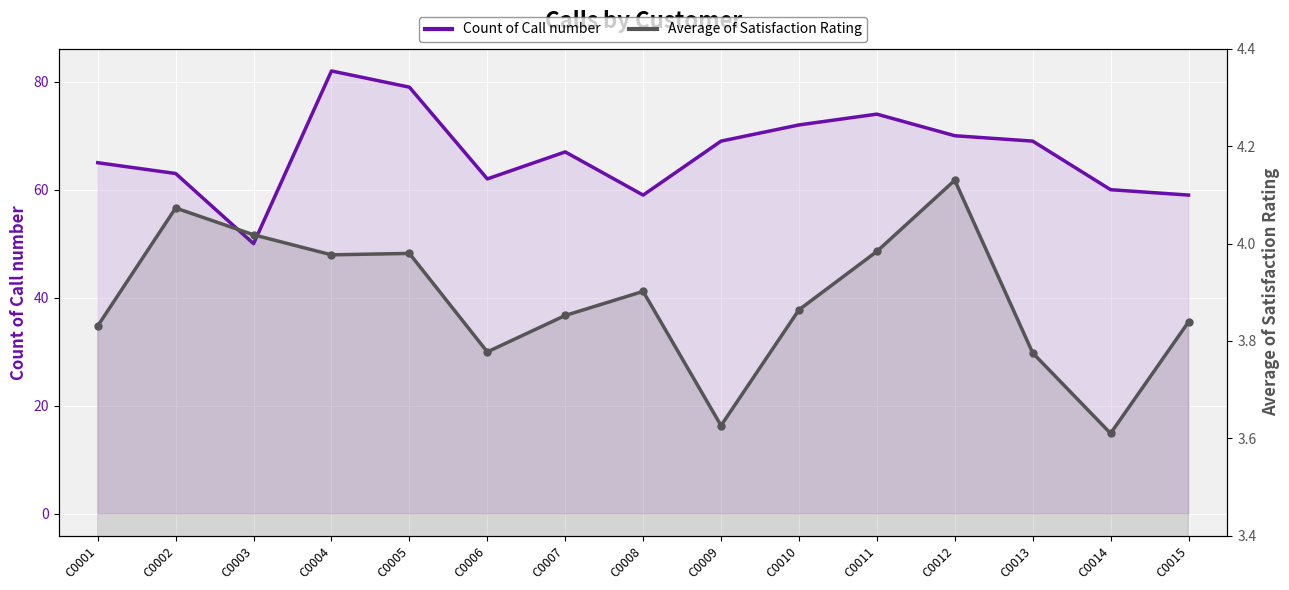

Is the value of Count of Call number at C0010 greater than the value of Average of Satisfaction Rating at C0012?

Yes